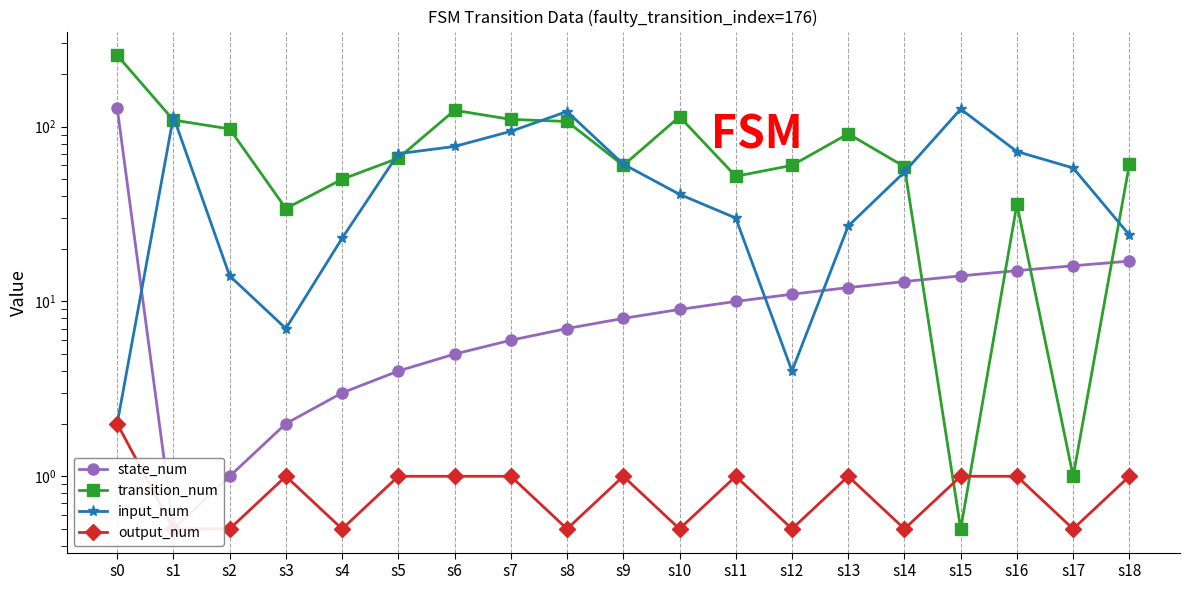

True or false: transition_num has more than 2 interior local peaks.

True